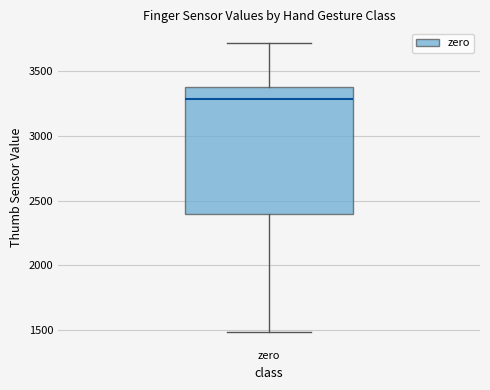

Transcribe this box plot: give where the median line is, the range the box spans, and where the two whiskers end, as read against the y-axis. The values are not printed on the chart, so give them approximately, as read against the axis.

median 3300, box 2400 to 3400, whiskers 1500 to 3700